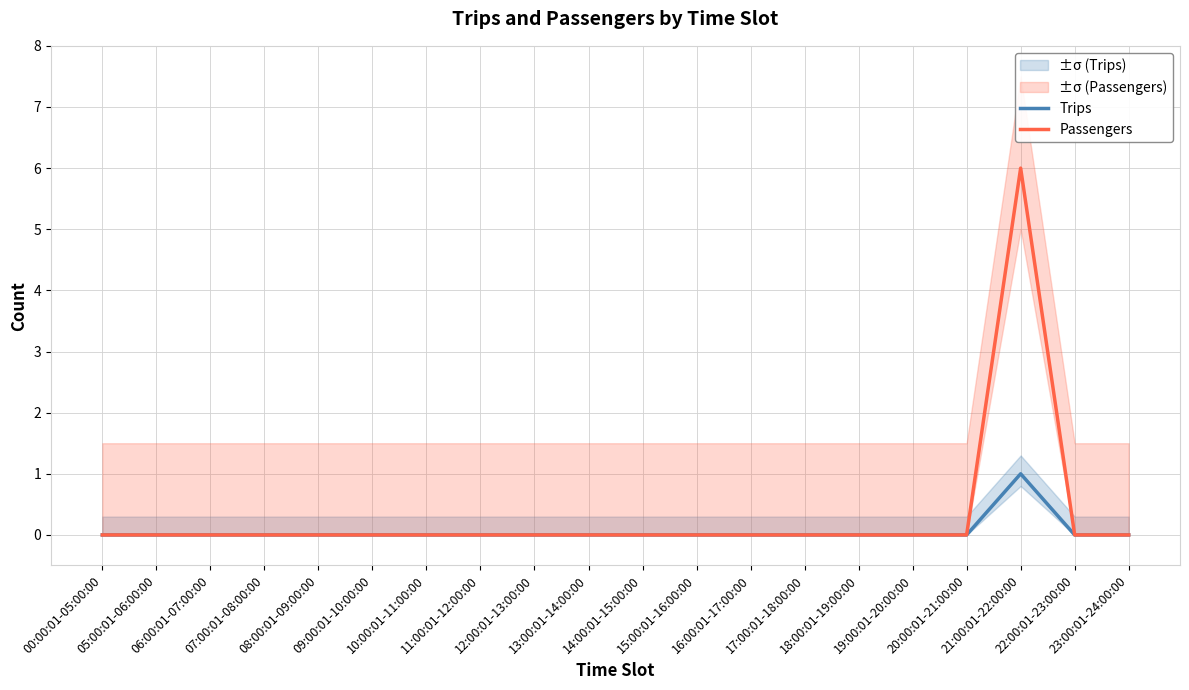

What is the label of the 7th point from the right?

17:00:01-18:00:00